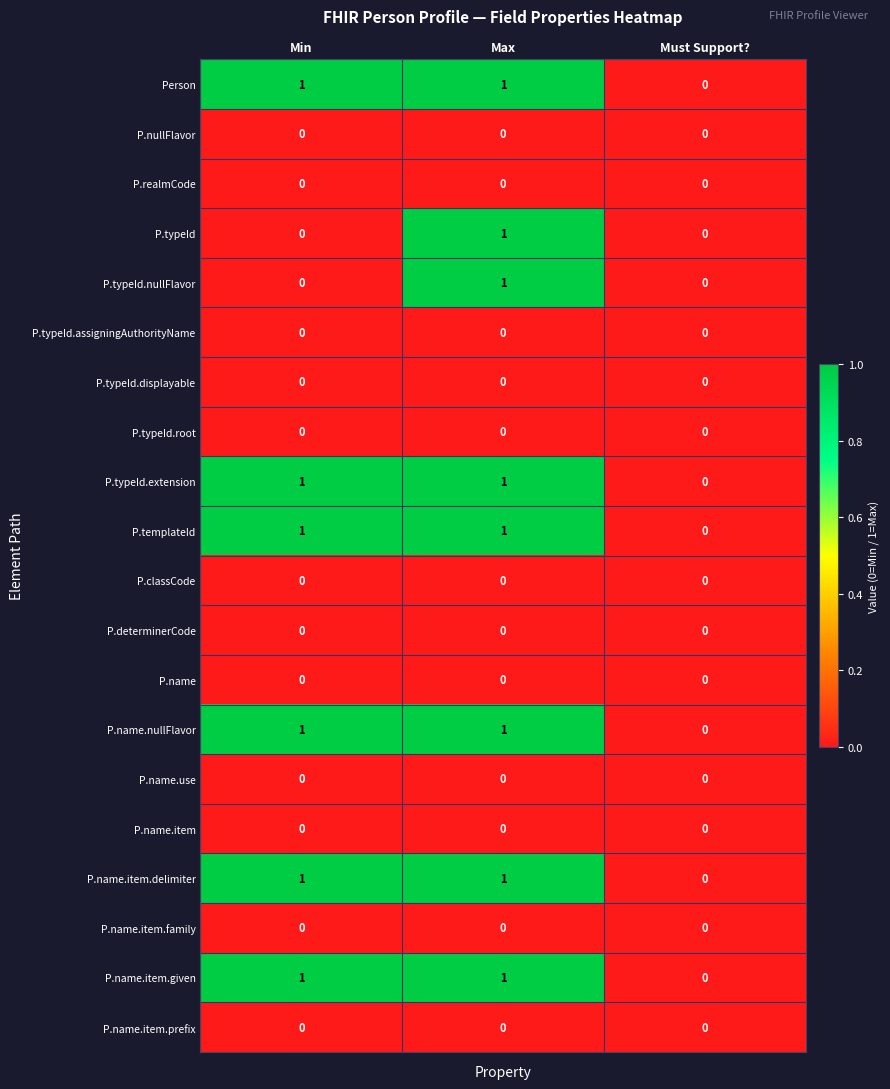

At which category is the sum across all series the highest?

Max